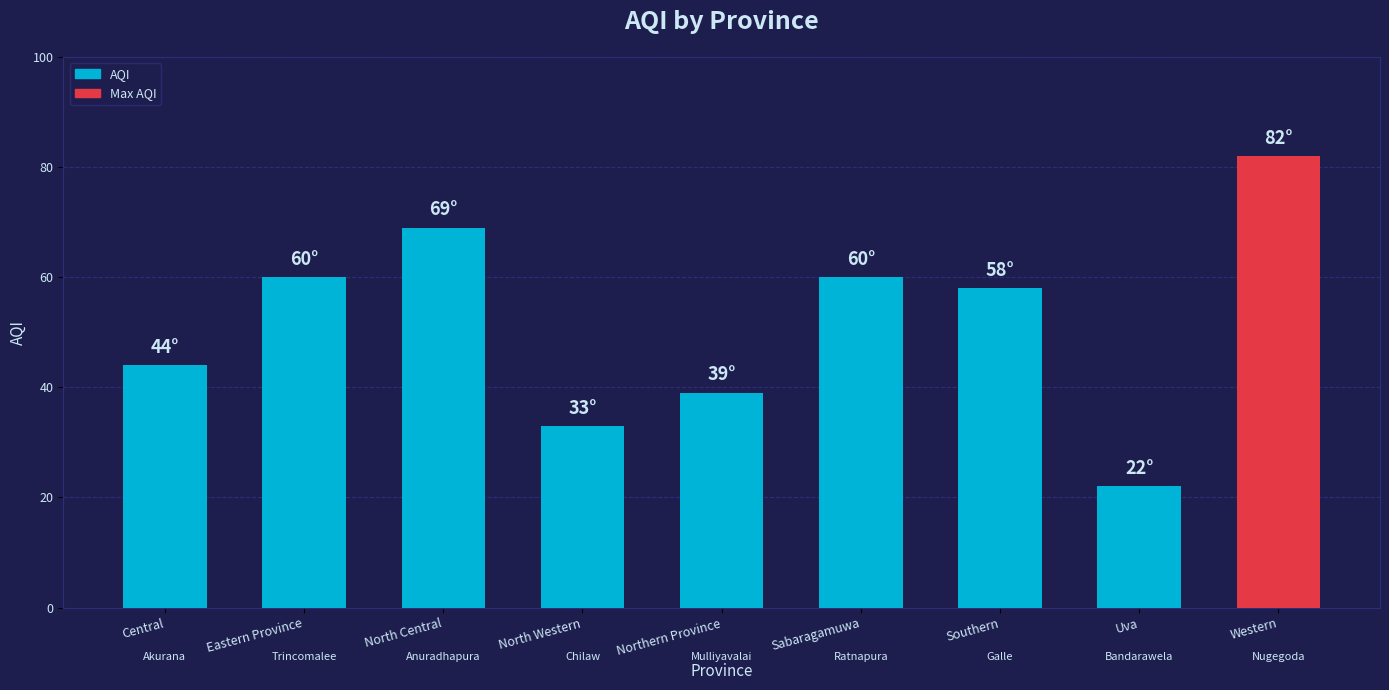

At which category does the chart reach its peak across all series?

Western